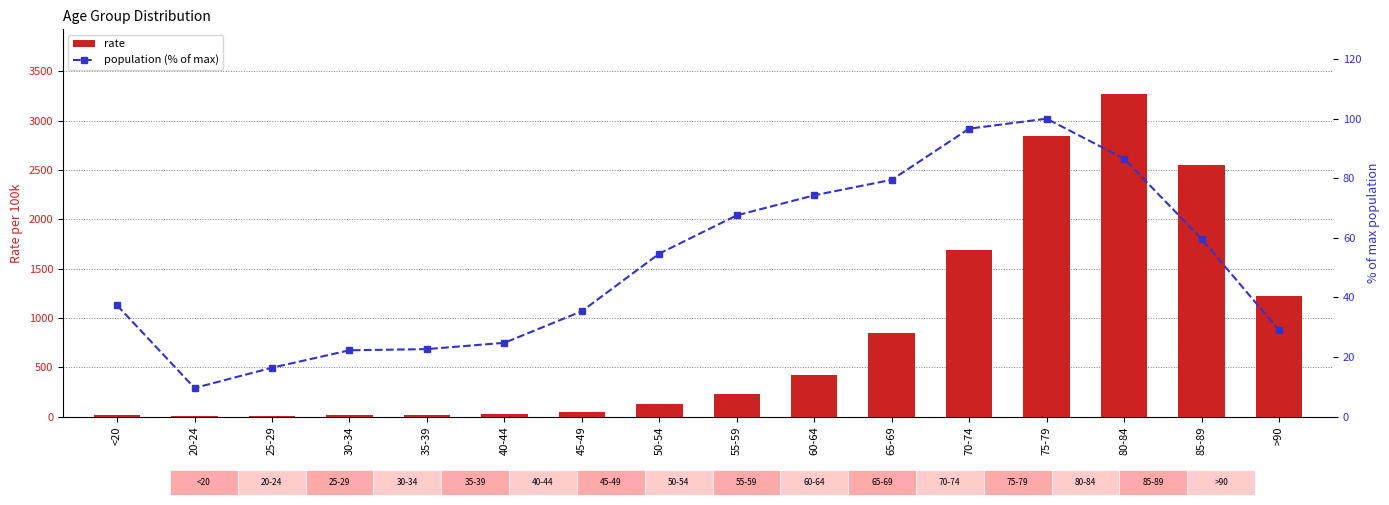

The value of rate at 50-54 is 225.8. True or false?

False